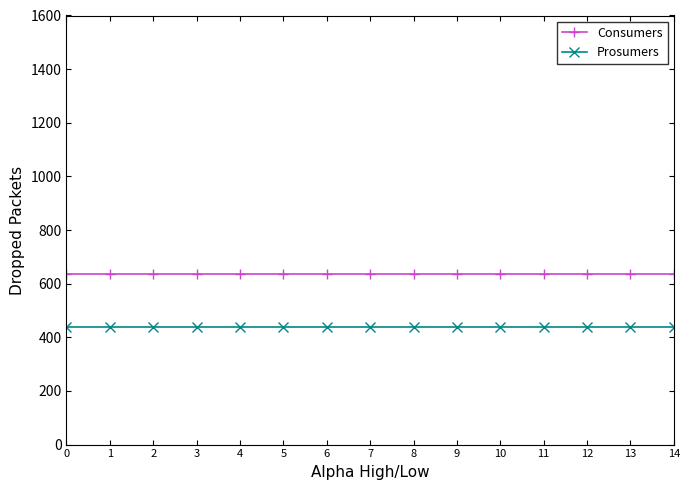

The value of Prosumers at 13 is 440. True or false?

True